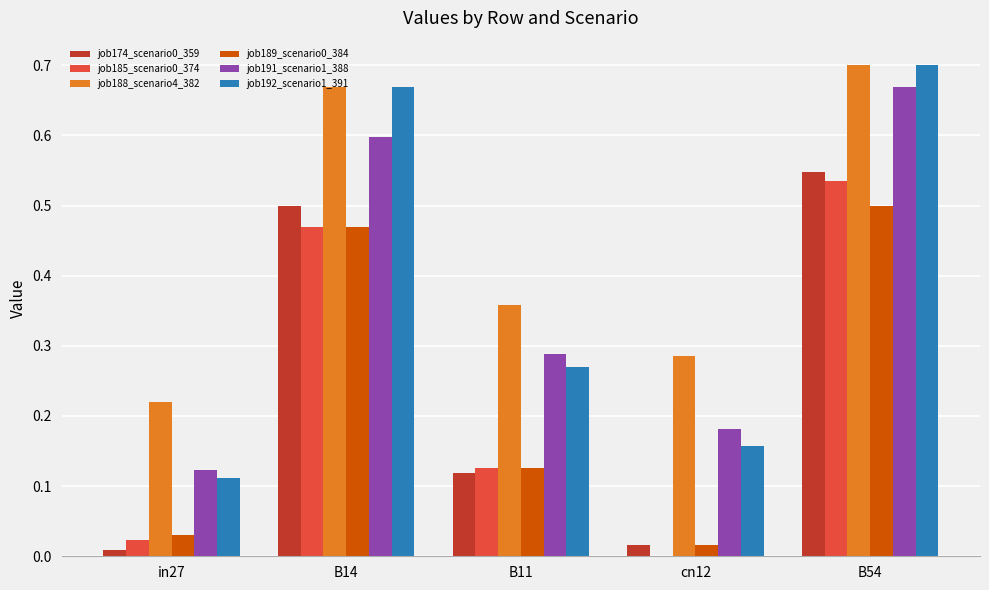

Which series has the widest spread of values?

job192_scenario1_391